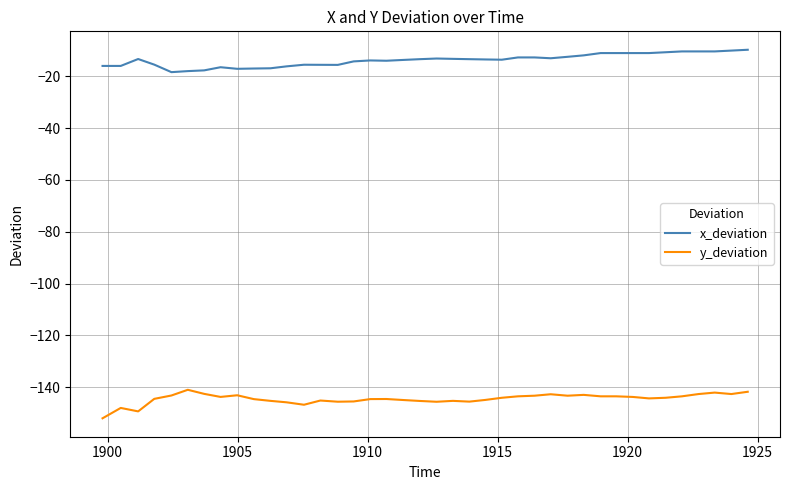

True or false: y_deviation and x_deviation intersect in this chart.

False